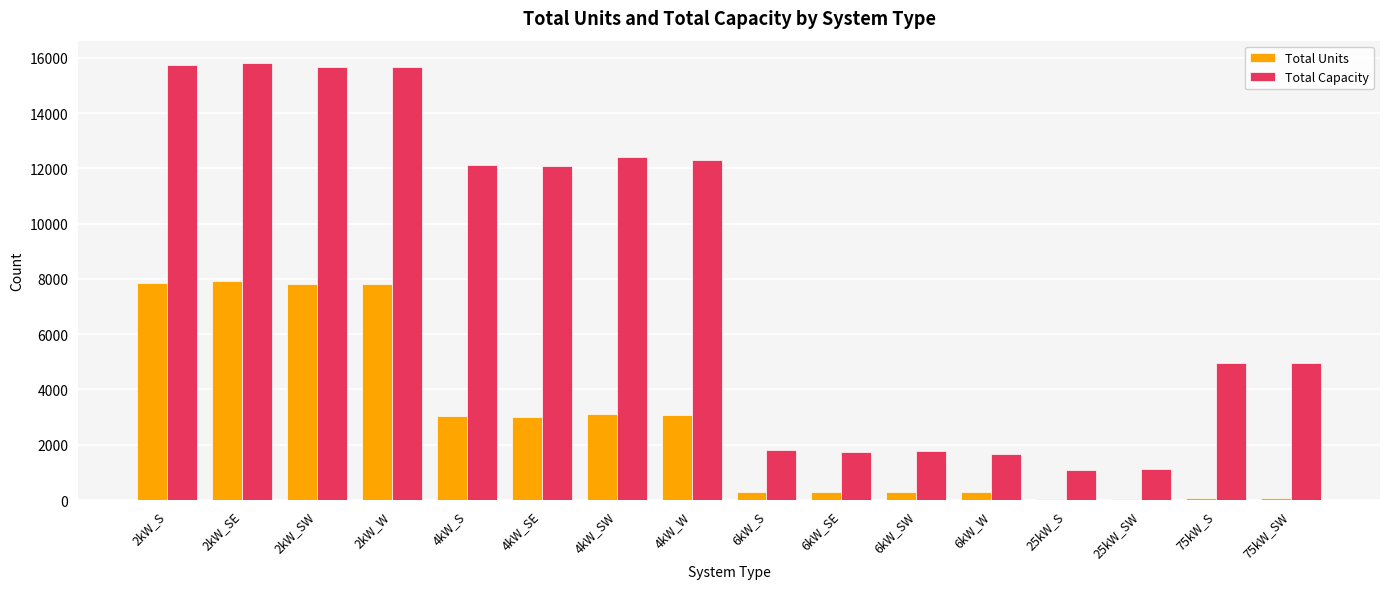

What is the highest value of the Total Units series?

7915